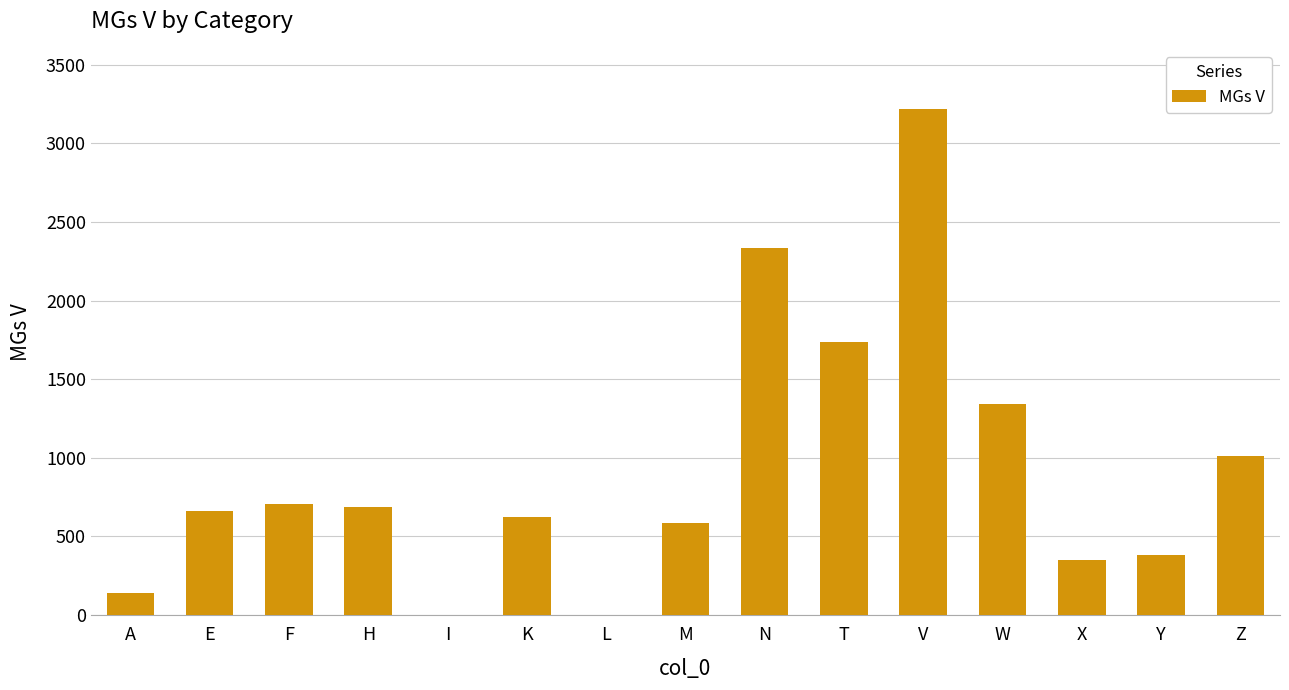

What is the sum of the values at F and M?

1291